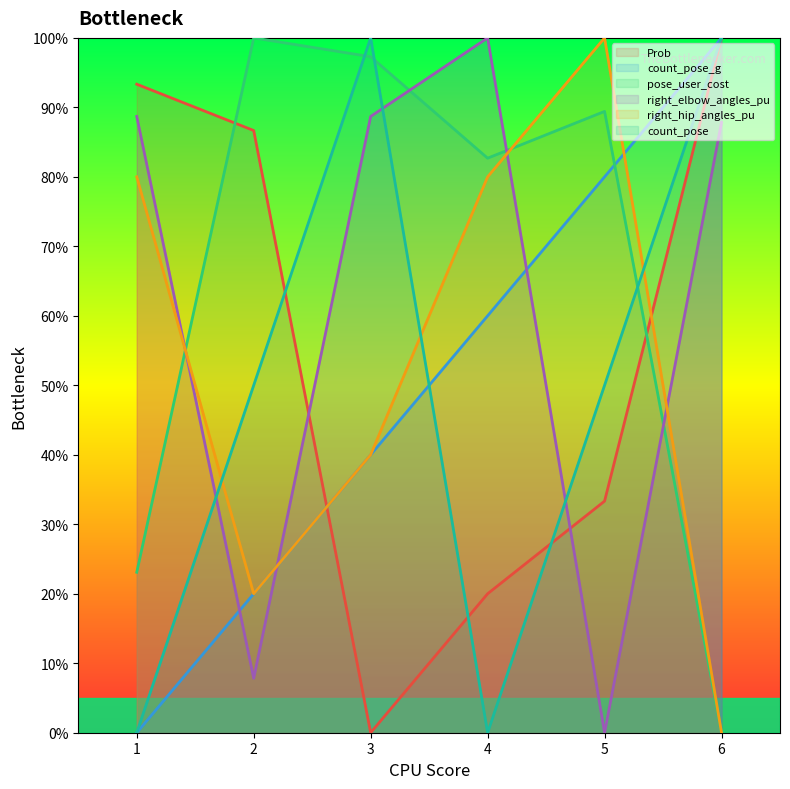

Which series has the largest total across all categories?

pose_user_cost